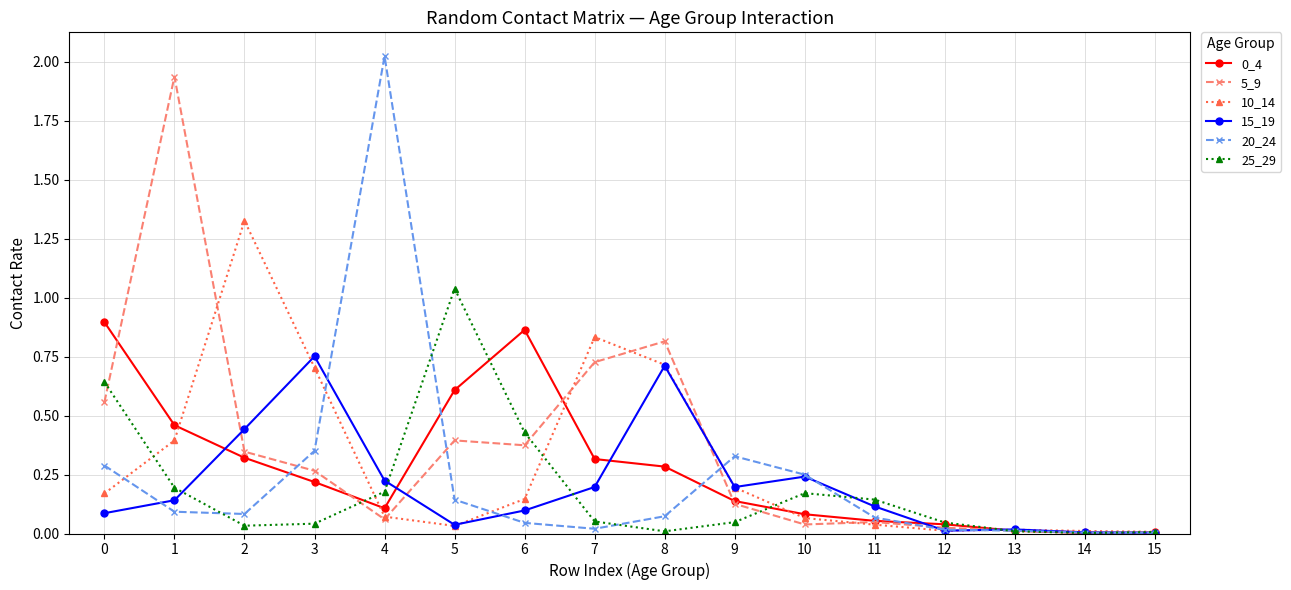

Which series has the largest range (max minus min)?

20_24